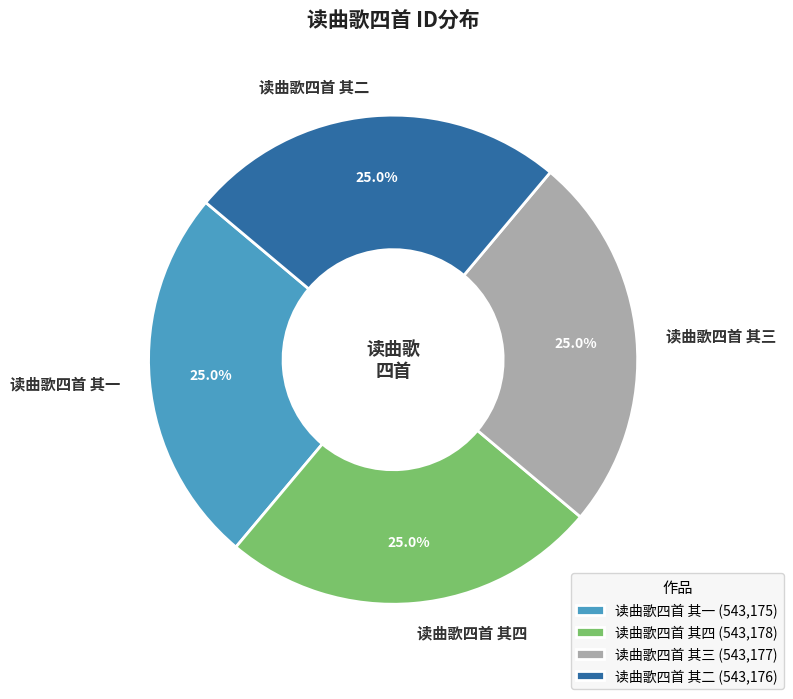

To the nearest percent, what portion does 读曲歌四首 其二 represent?

25%